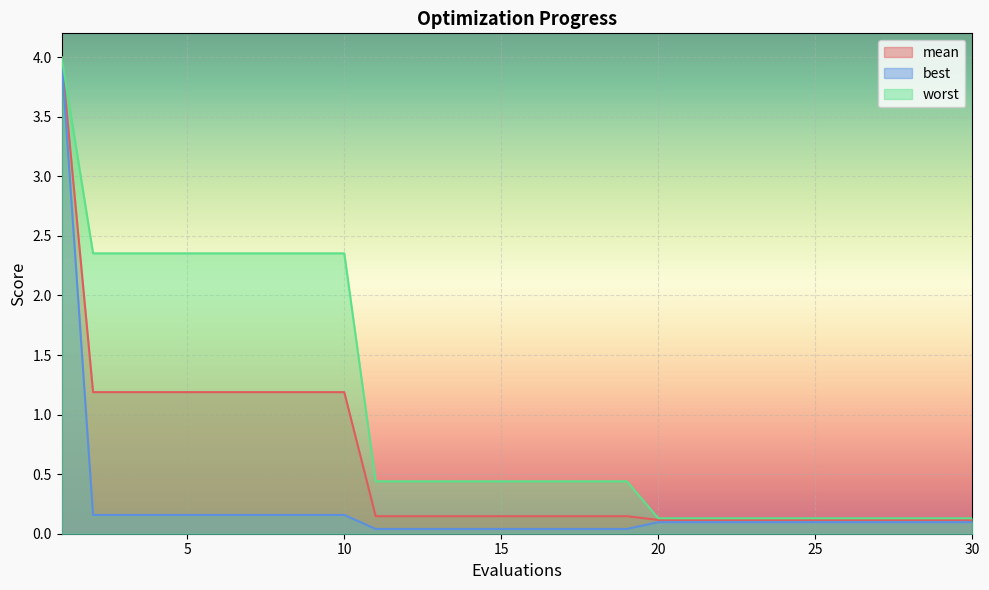

At how many categories does at least one series exceed 1?

10